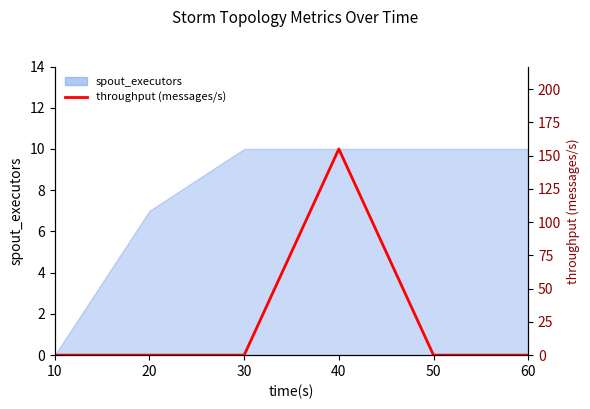

The chart shows a value of -56 at 30. True or false?

False